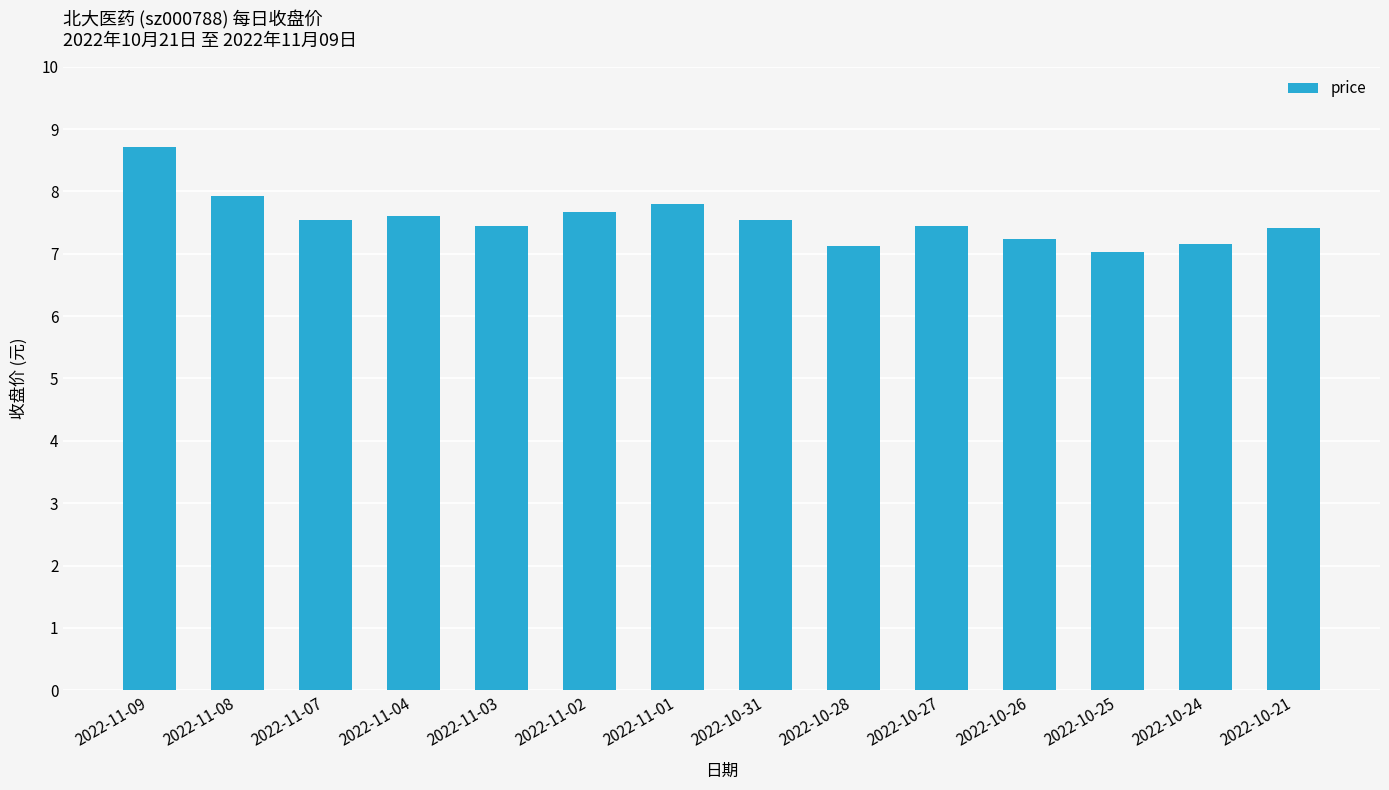

The value at 2022-10-24 is 4.8. True or false?

False